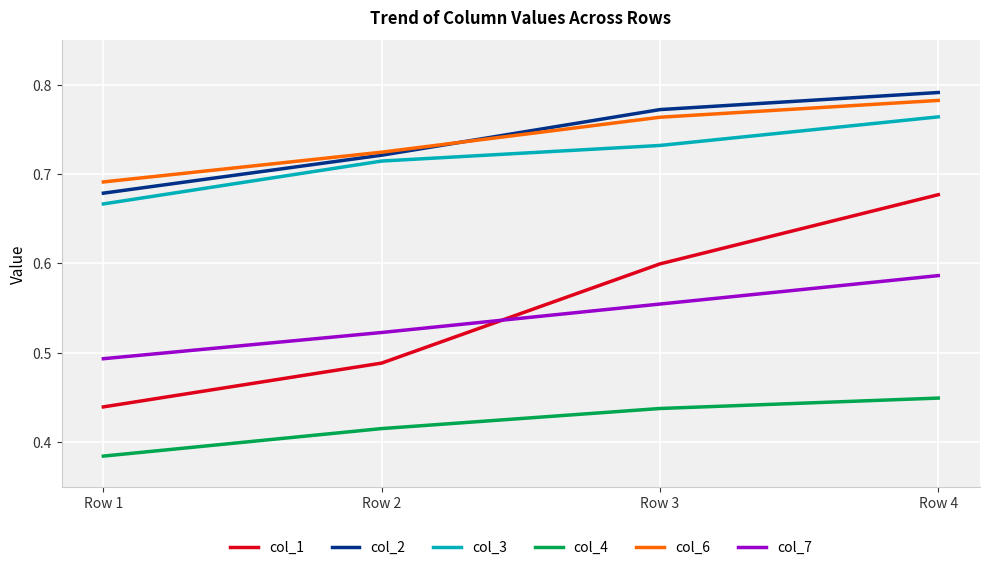

List the labels in order of col_3 value, smallest first.

Row 1, Row 2, Row 3, Row 4